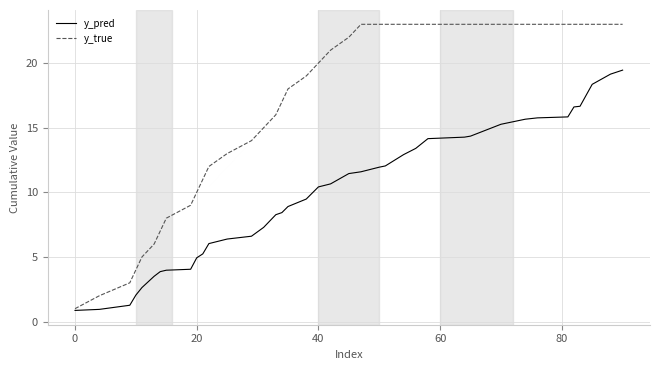

What is the minimum value for y_pred?

0.9